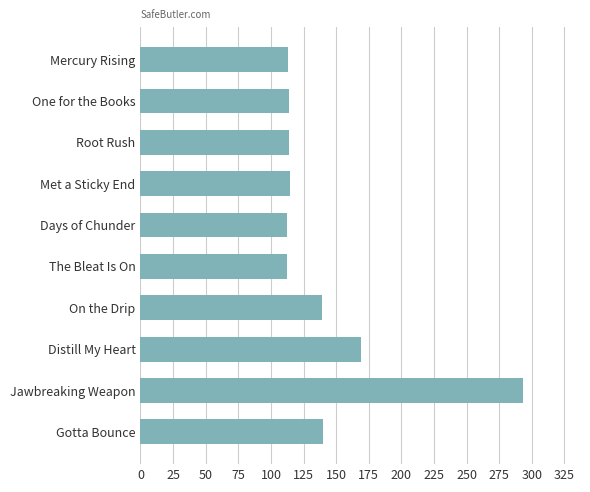

Approximately how many times larger is the value at On the Drip compared to Jawbreaking Weapon?

0.5